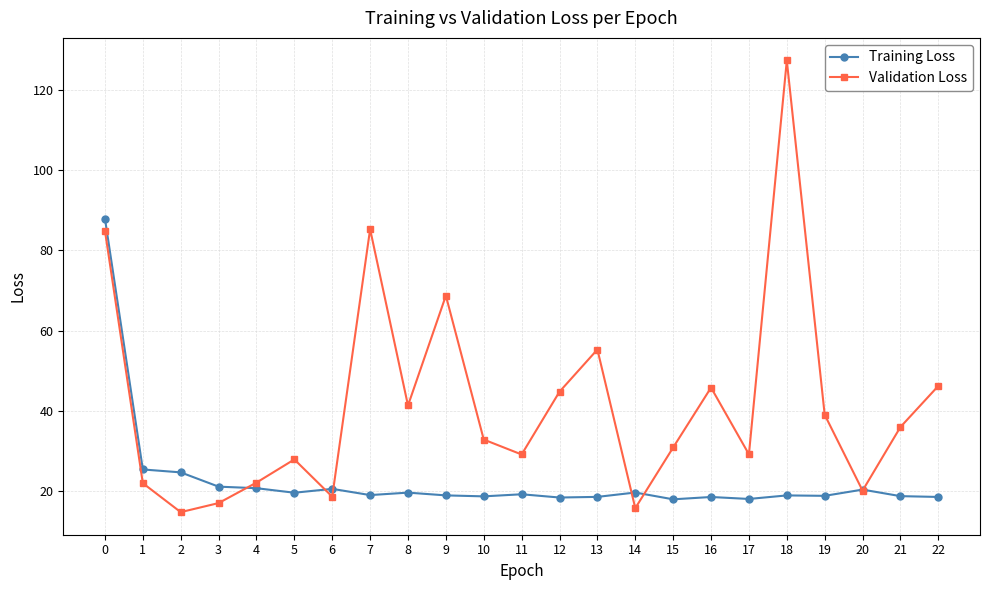

What are all the series names shown in the legend?

Training Loss, Validation Loss